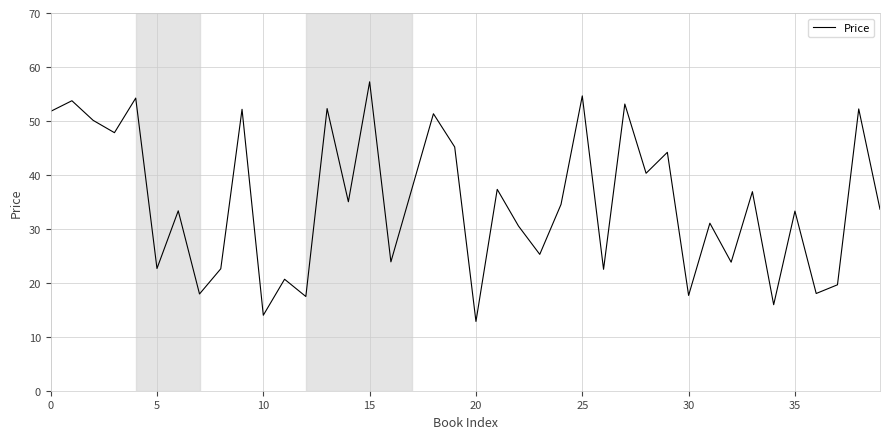

What is the difference between the maximum and minimum values?

44.4